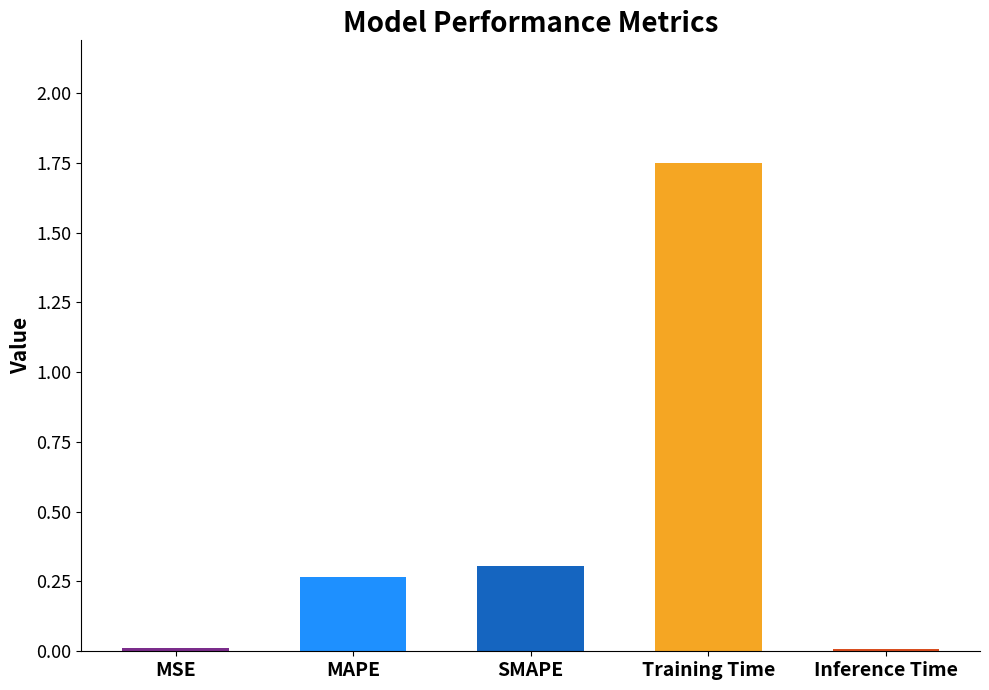

The value at Inference Time is 0.0. True or false?

True